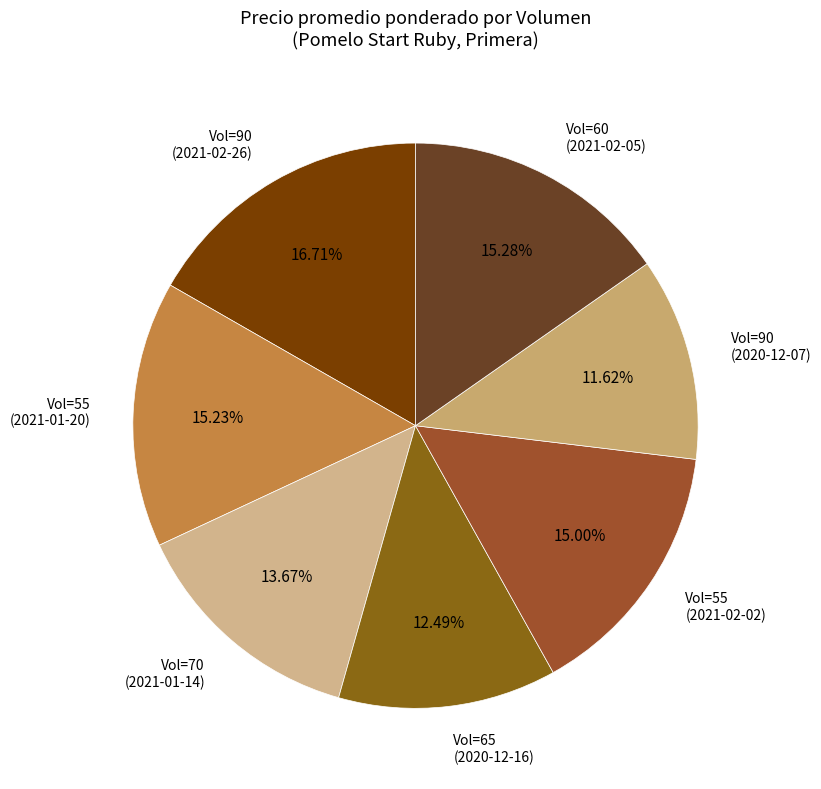

Which category has the smallest portion of the pie?

90